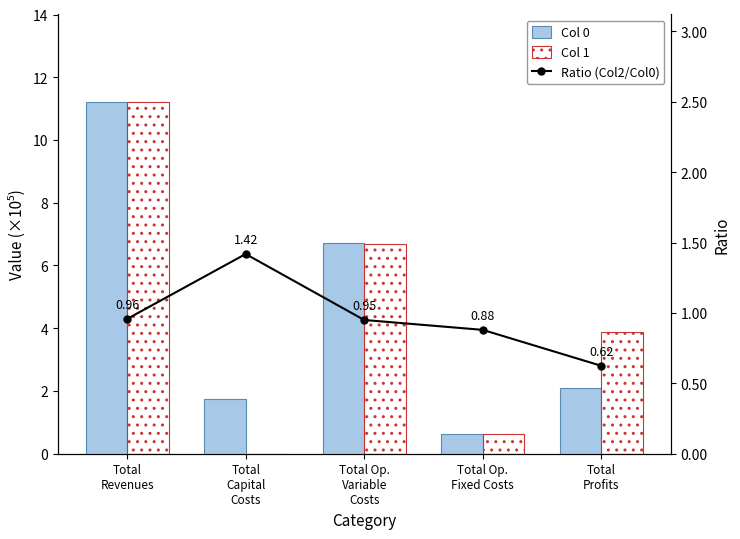

Which series has the largest range (max minus min)?

Col 1